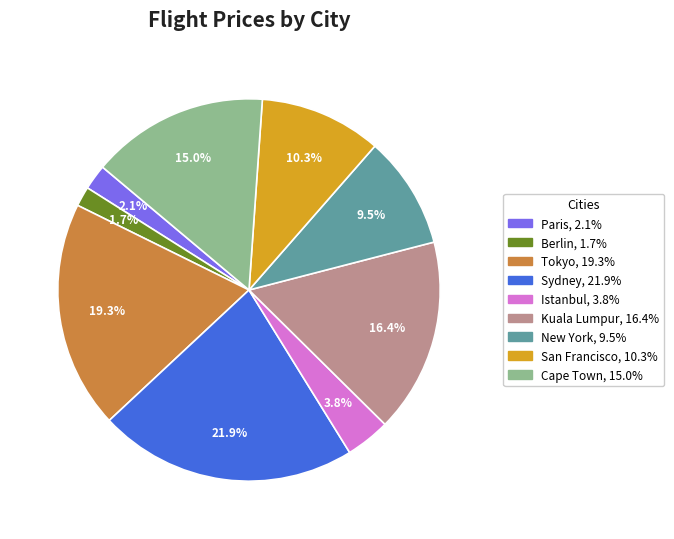

Is the sum of Paris and Cape Town greater than half?

No